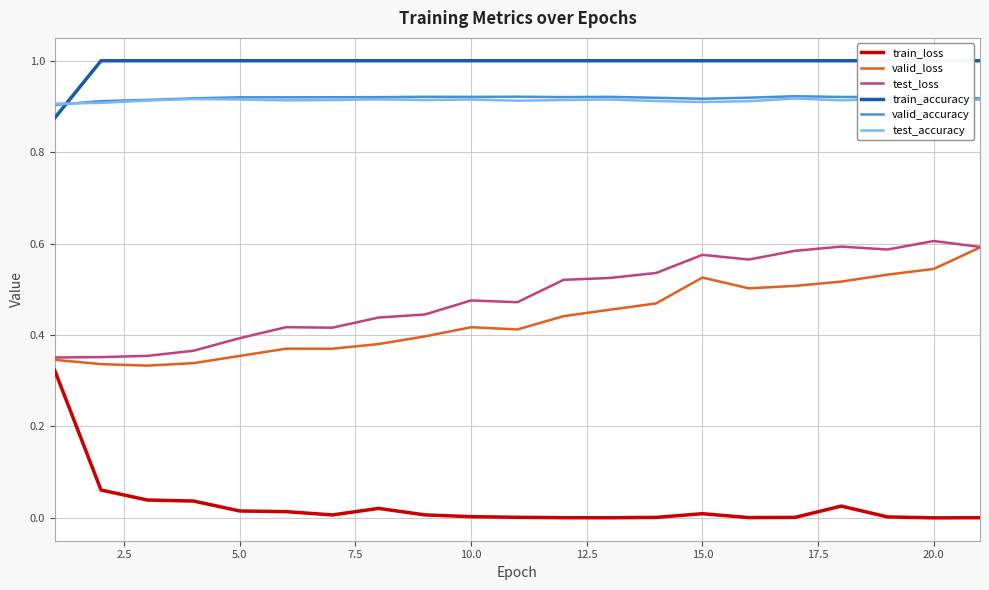

What is the value of the valid_accuracy point at the 7th from the left?

0.9